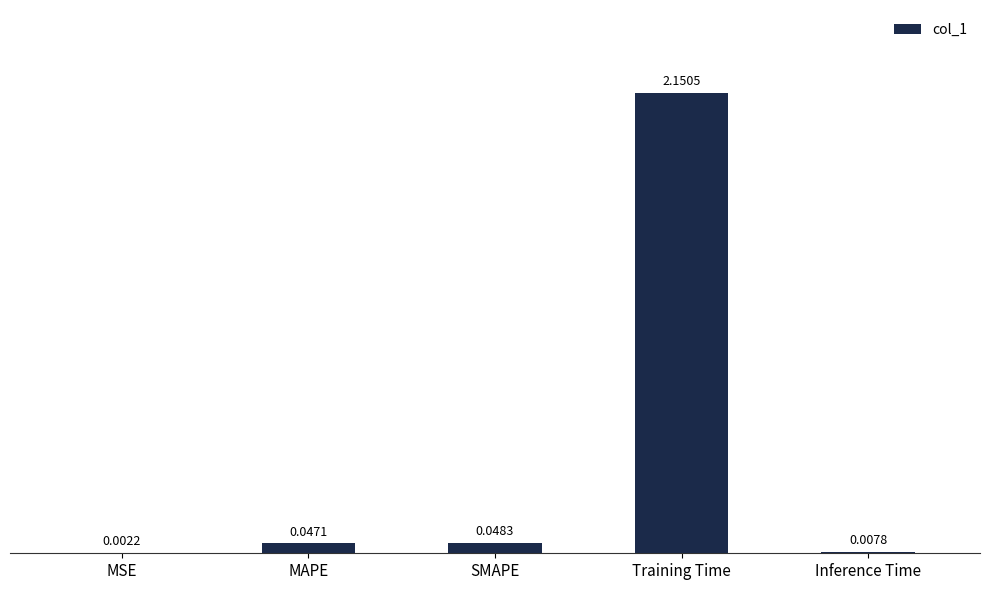

Which label corresponds to the largest value in the chart?

Training Time